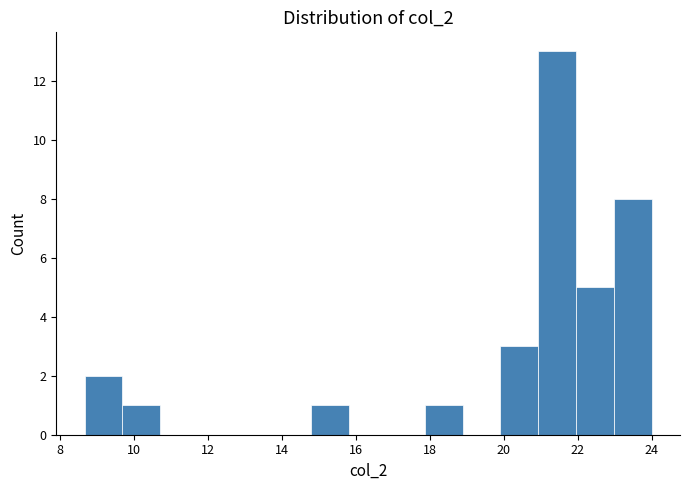

Reading left to right, list every bar in this chart as the range it spans on the x-axis followed by its height. Neither the bar edges nor the heights are printed on the chart, so give them approximately, as read against the axes.

8.6 to 9.6: 2
9.6 to 10.8: 1
10.8 to 11.8: 0
11.8 to 12.8: 0
12.8 to 13.8: 0
13.8 to 14.8: 0
14.8 to 15.8: 1
15.8 to 16.8: 0
16.8 to 17.8: 0
17.8 to 18.8: 1
18.8 to 20.0: 0
20.0 to 21.0: 3
21.0 to 22.0: 13
22.0 to 23.0: 5
23.0 to 24.0: 8